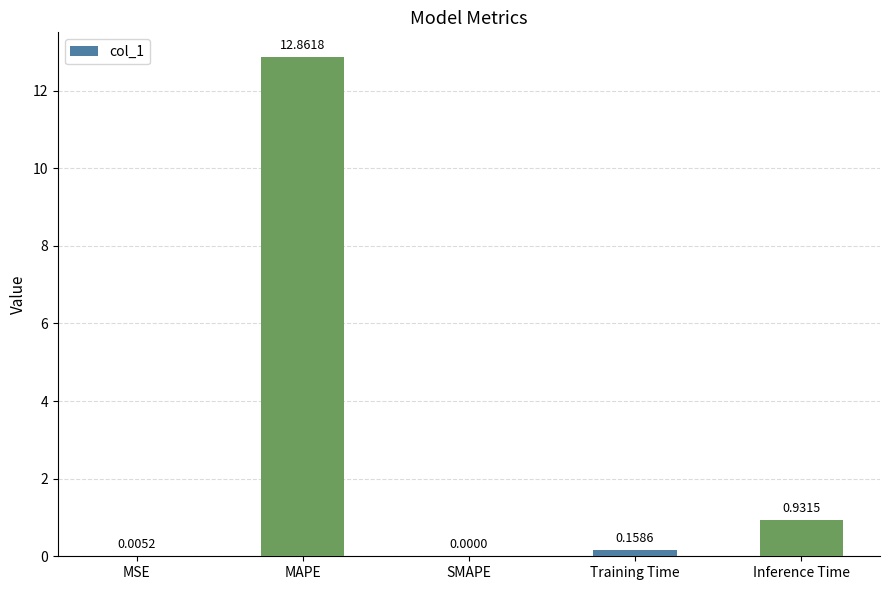

What is the sum of all values?

14.0